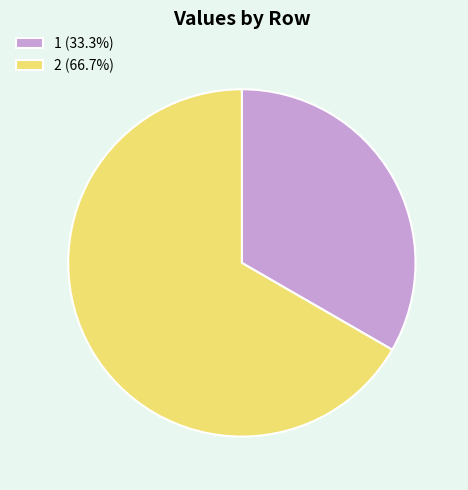

Does any single category account for the majority?

Yes